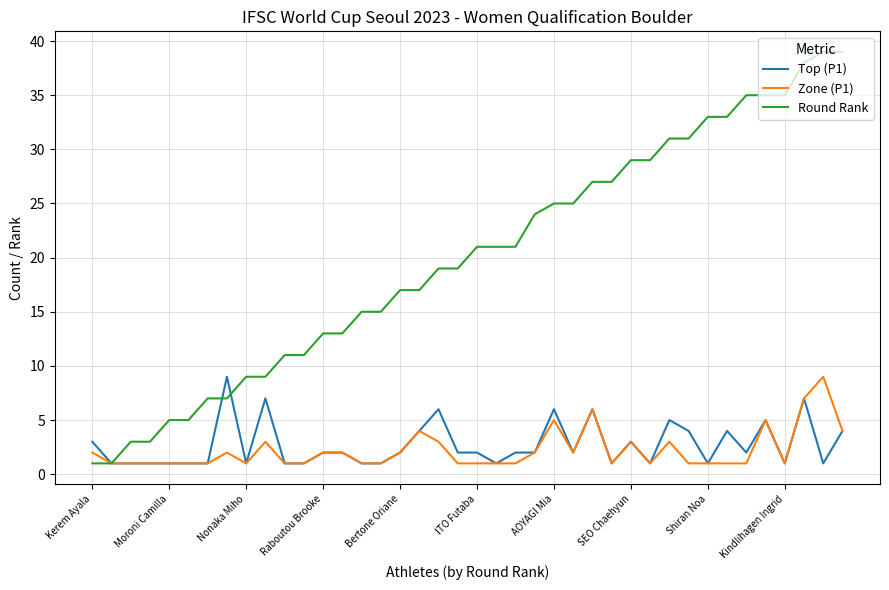

Which series has the widest spread of values?

Round Rank